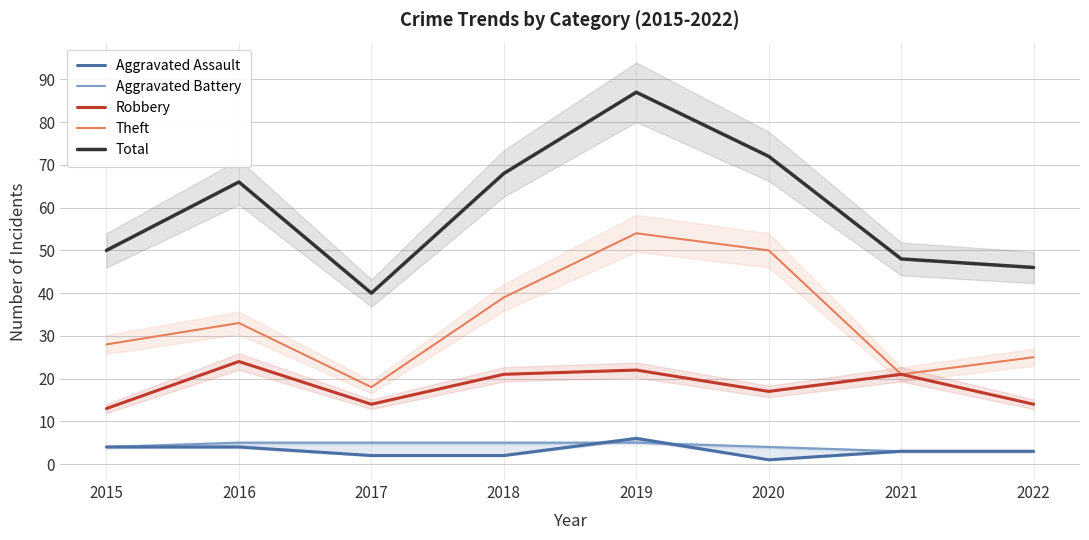

How many interior local valleys does the Theft series have?

2